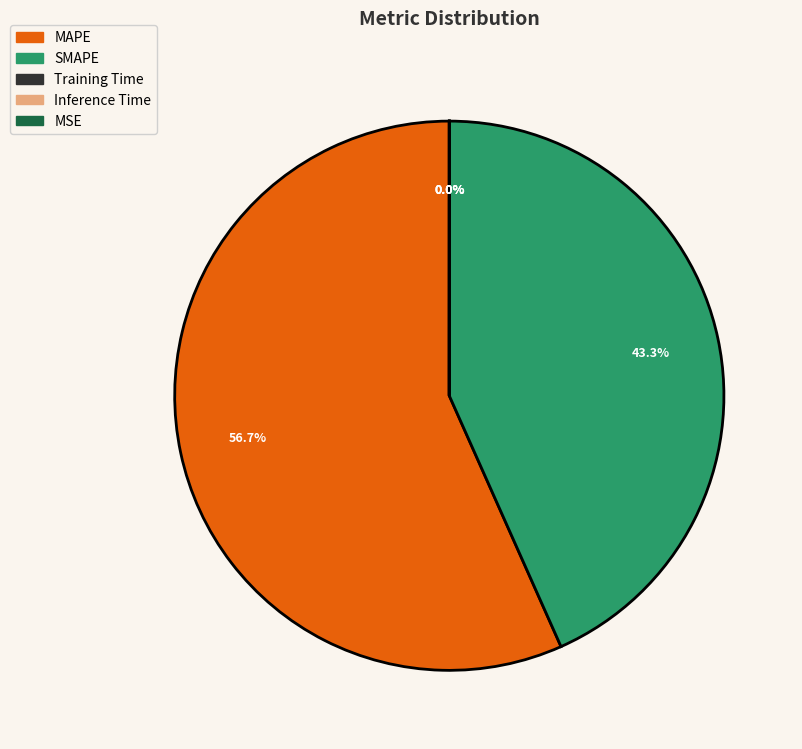

Does any single category account for the majority?

Yes